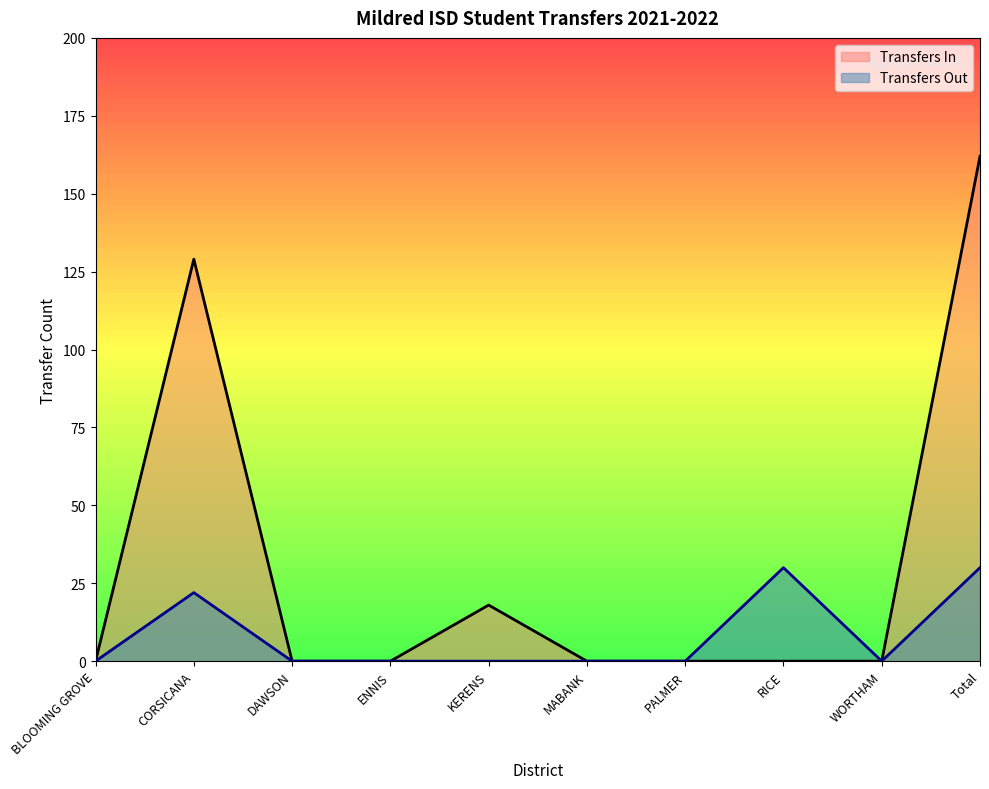

What is the label of the 1st point from the right?

Total